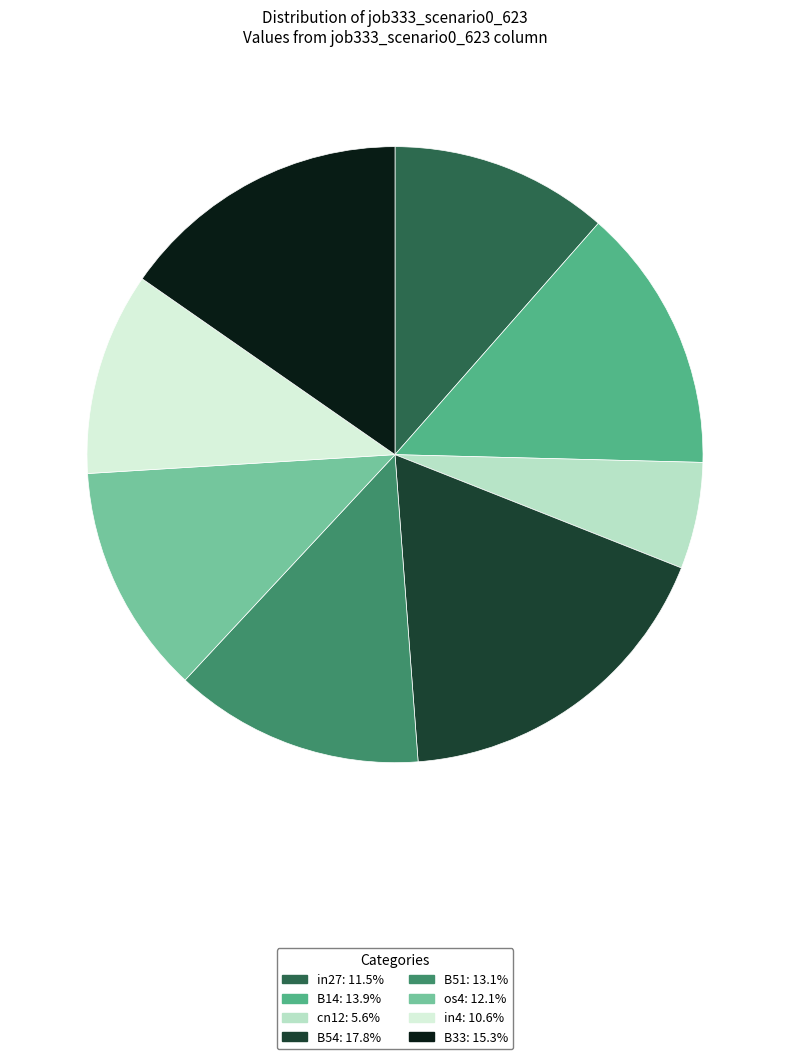

Is there a majority slice in this chart?

No